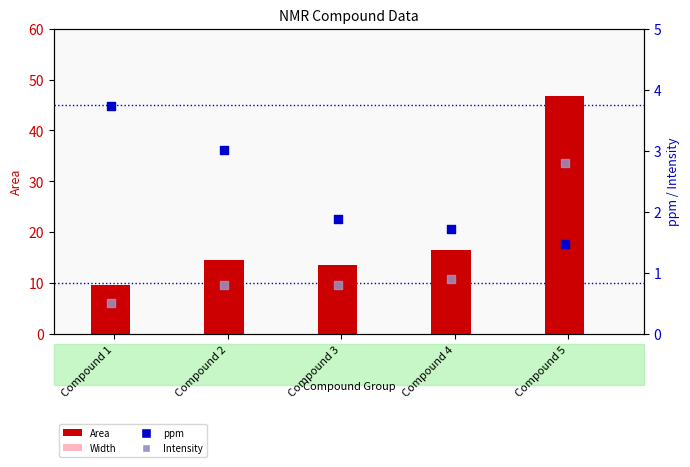

Which series contains the highest Y value?

Area